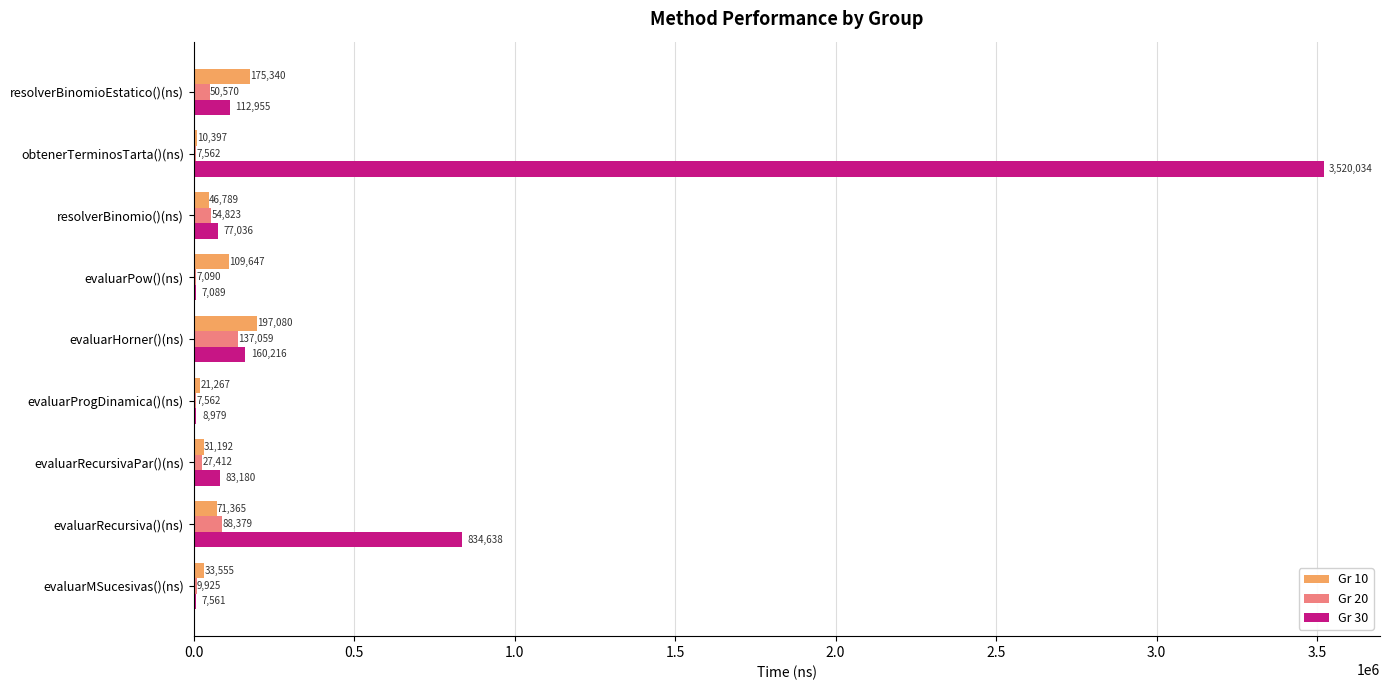

What is the sum of all Gr 20 values?

390382